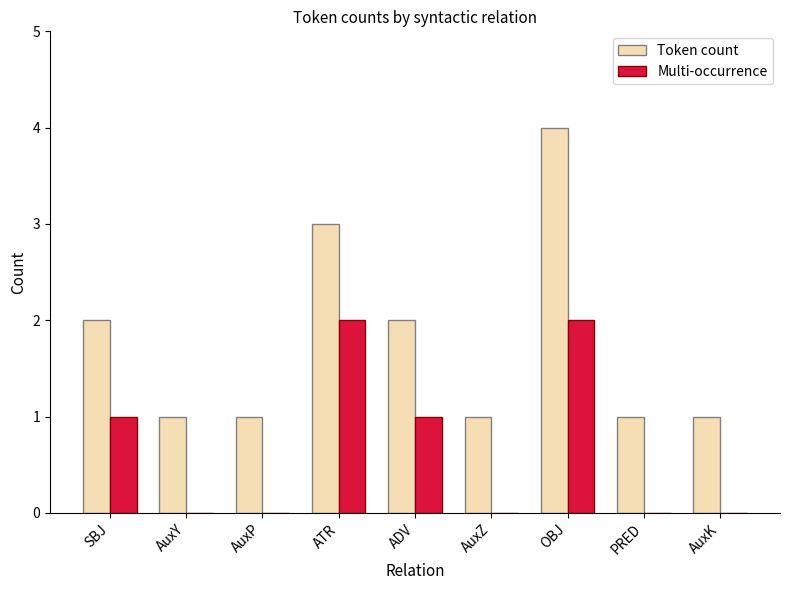

Is the value of Multi-occurrence at AuxZ greater than the value of Token count at PRED?

No